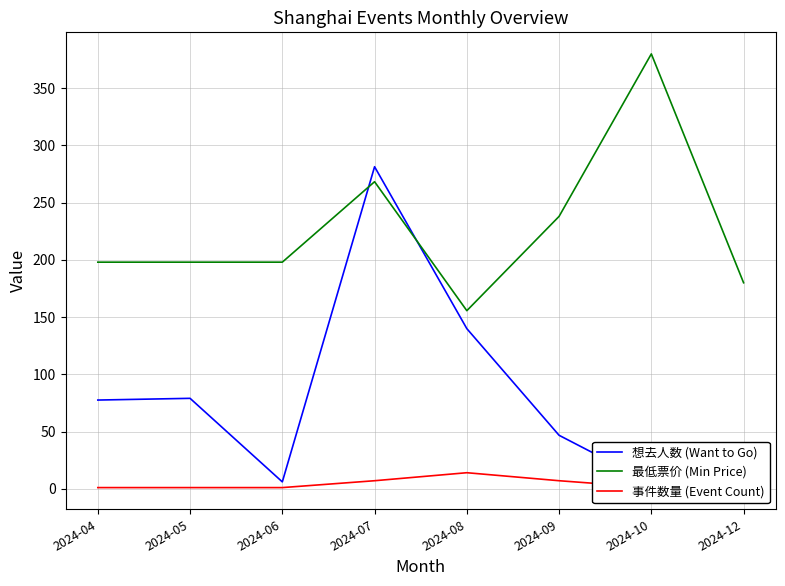

True or false: 事件数量 (Event Count) and 最低票价 (Min Price) cross at least once.

False